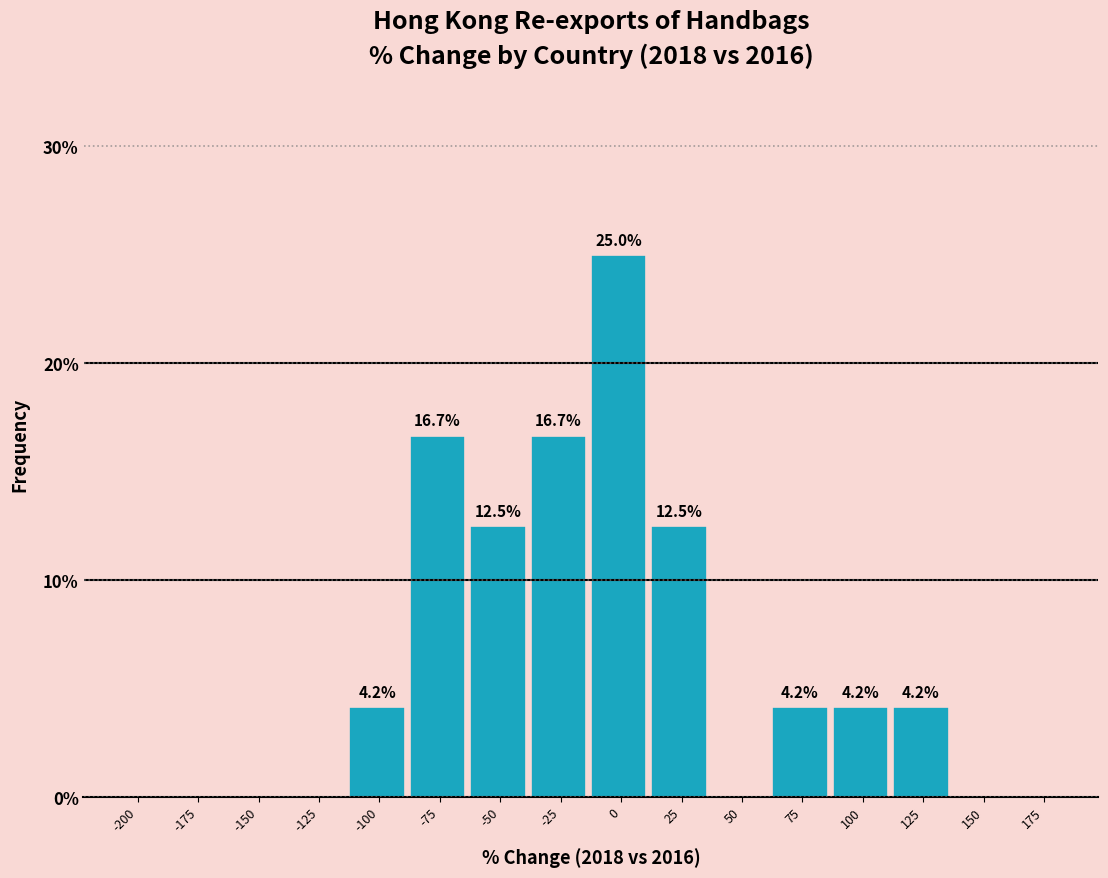

Reading left to right, list all the values displayed in this chart.

-200=0.0	-175=0.0	-150=0.0	-125=0.0	-100=4.2	-75=16.7	-50=12.5	-25=16.7	0=25.0	25=12.5	50=0.0	75=4.2	100=4.2	125=4.2	150=0.0	175=0.0